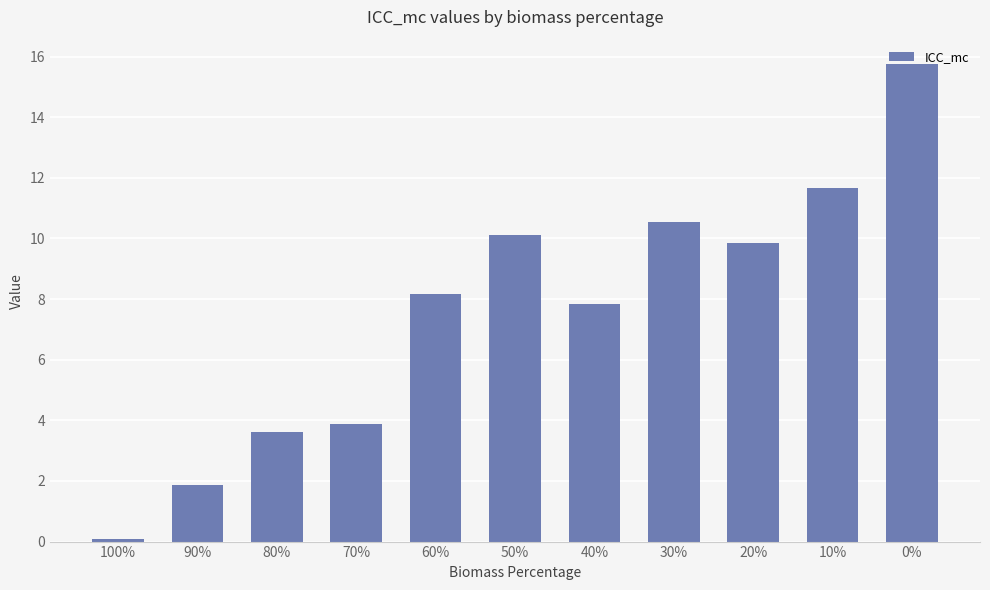

How many data points are less than 8?

5